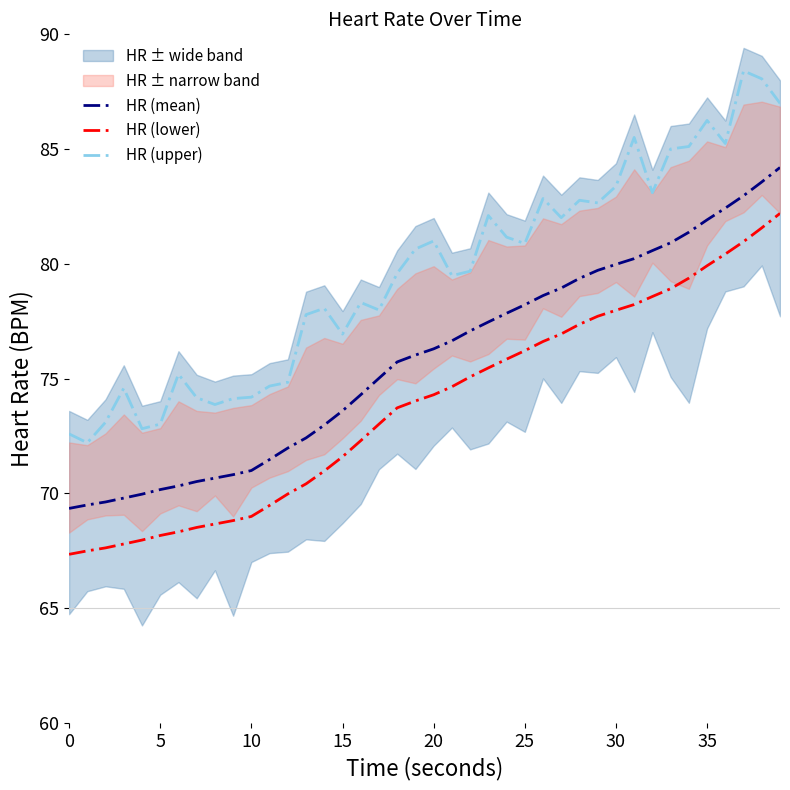

What is the maximum value for HR (lower)?

82.2